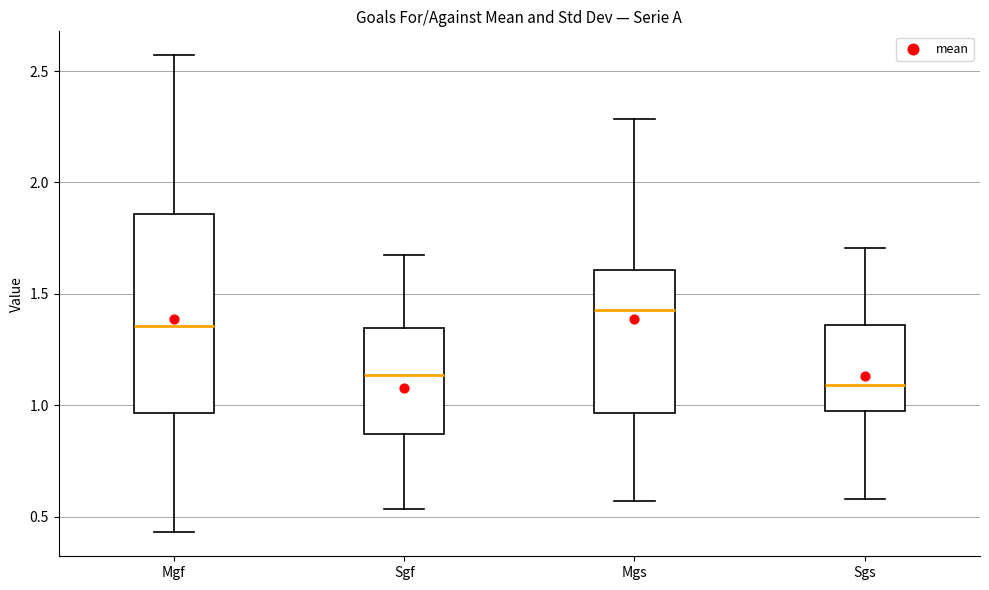

Reading left to right, read every box against the y-axis: the position of its median line, the range the box covers, and the ends of its whiskers. The values are not printed on the chart, so give them approximately, as read against the axis.

Mgf: median 1.35, box 0.95 to 1.85, whiskers 0.45 to 2.55
Sgf: median 1.15, box 0.85 to 1.35, whiskers 0.55 to 1.70
Mgs: median 1.45, box 0.95 to 1.60, whiskers 0.55 to 2.30
Sgs: median 1.10, box 1.00 to 1.35, whiskers 0.60 to 1.70